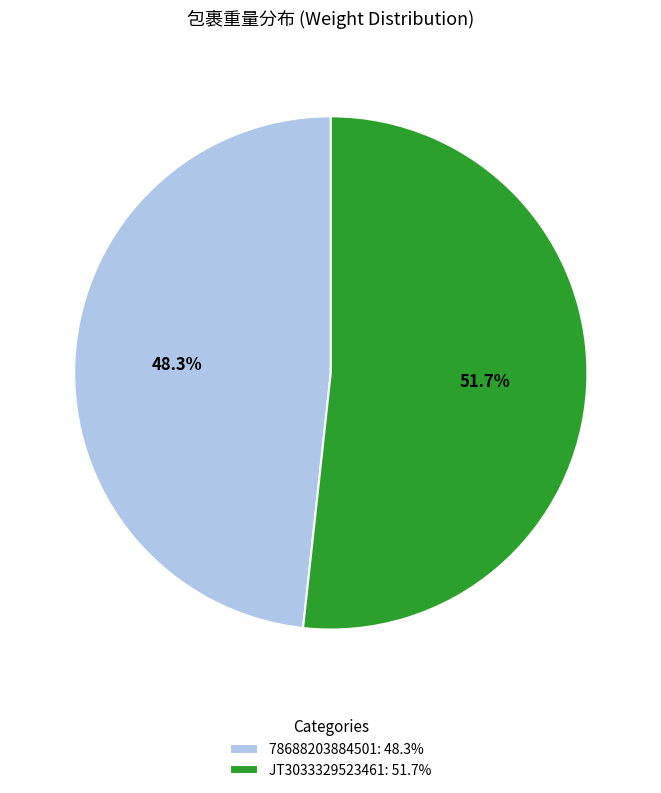

Combined, what portion of the pie is 78688203884501 and JT3033329523461?

100.0%